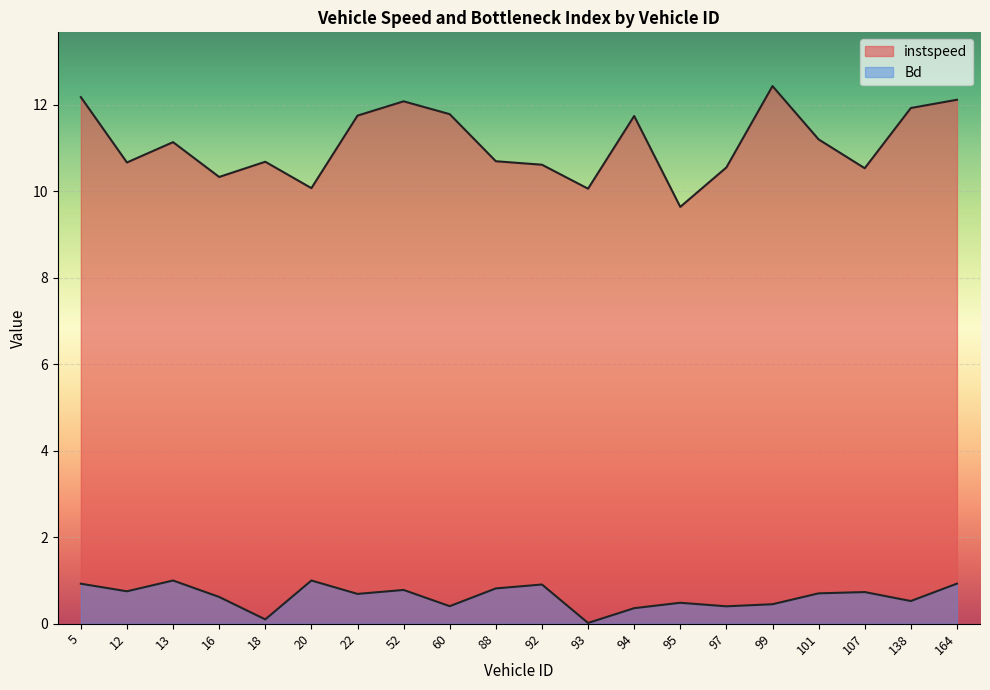

True or false: Bd and instspeed intersect in this chart.

False